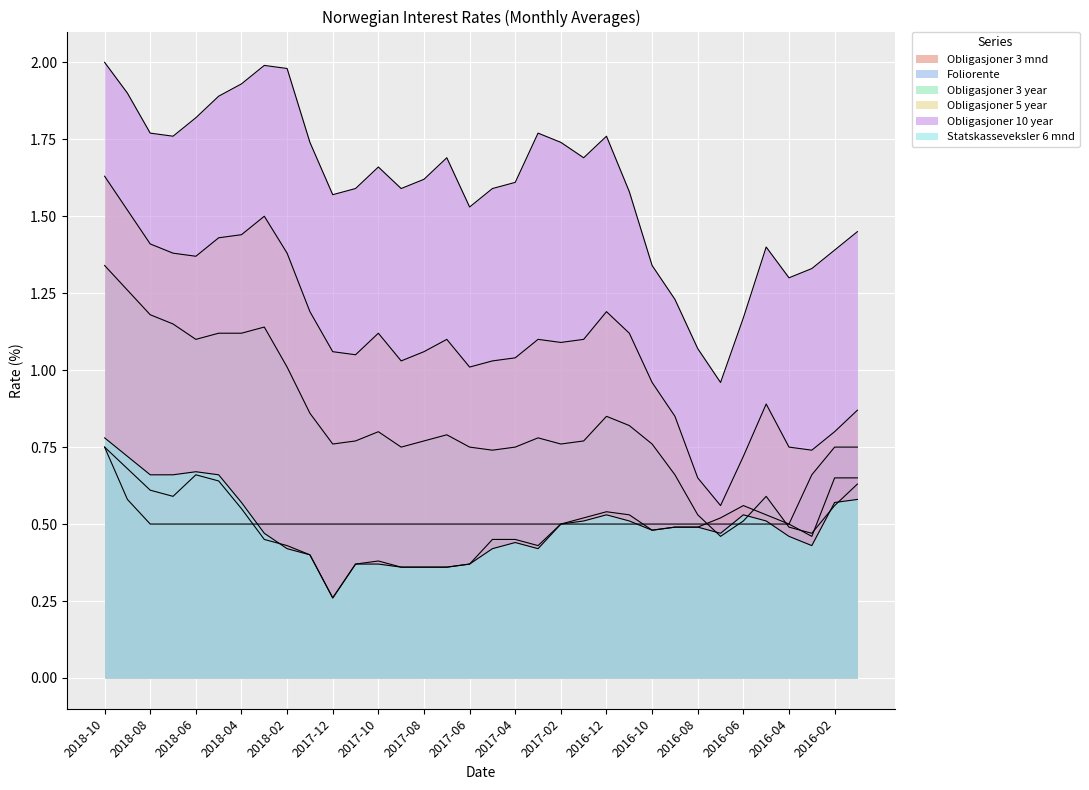

What value does the Statskasseveksler 6 mnd series have at 2016-06?

0.5